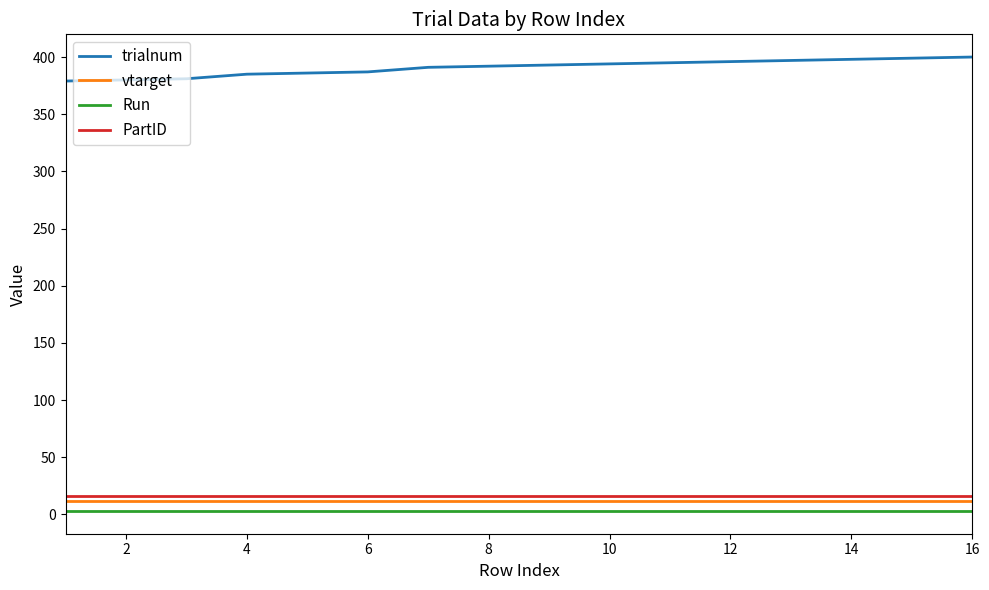

How many lines are shown in the chart?

4